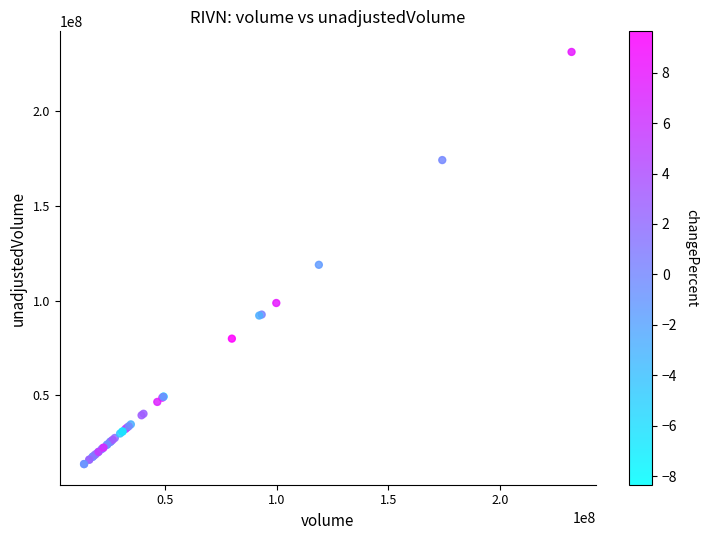

What Y value in the scatter plot is closest to 122499800?

118923400